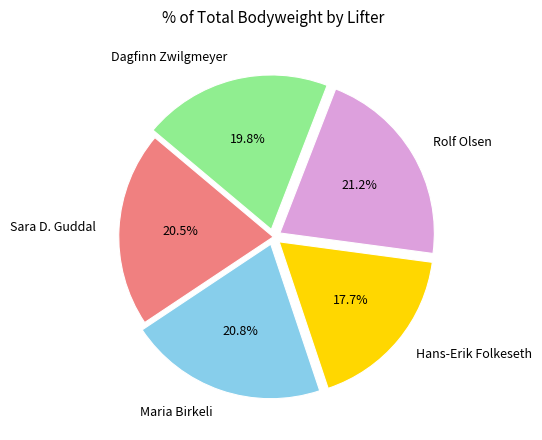

Combined, do Sara D. Guddal and Rolf Olsen account for over 50%?

No